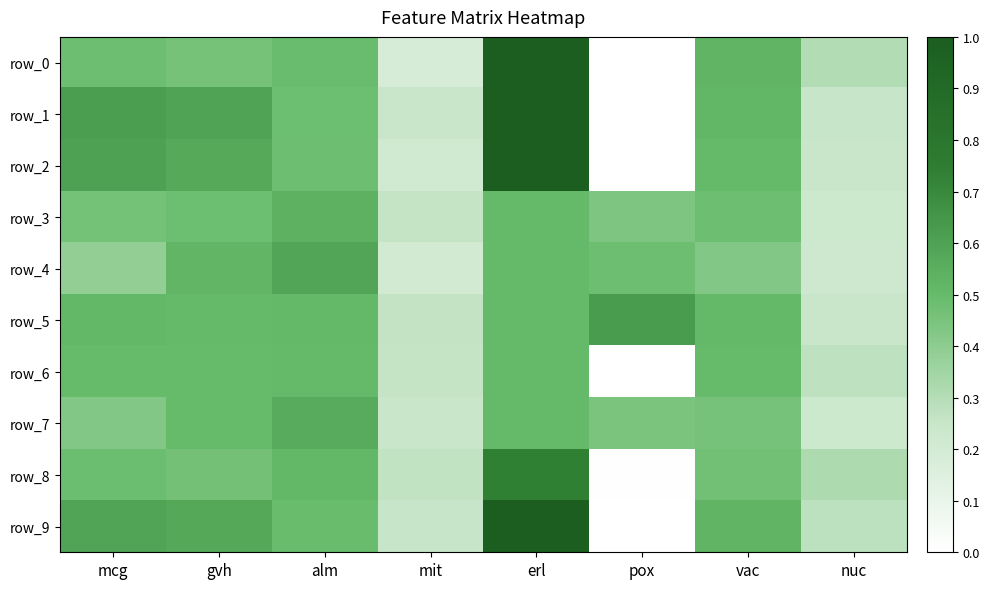

Reading left to right, list all the values displayed in this chart.

row_0: mcg=0.5	gvh=0.5	alm=0.5	mit=0.2	erl=1.0	pox=0.0	vac=0.5	nuc=0.3
row_1: mcg=0.6	gvh=0.6	alm=0.5	mit=0.2	erl=1.0	pox=0.0	vac=0.5	nuc=0.3
row_2: mcg=0.6	gvh=0.6	alm=0.5	mit=0.2	erl=1.0	pox=0.0	vac=0.5	nuc=0.2
row_3: mcg=0.5	gvh=0.5	alm=0.5	mit=0.3	erl=0.5	pox=0.4	vac=0.5	nuc=0.2
row_4: mcg=0.4	gvh=0.5	alm=0.6	mit=0.2	erl=0.5	pox=0.5	vac=0.4	nuc=0.2
row_5: mcg=0.5	gvh=0.5	alm=0.5	mit=0.3	erl=0.5	pox=0.6	vac=0.5	nuc=0.2
row_6: mcg=0.5	gvh=0.5	alm=0.5	mit=0.3	erl=0.5	pox=0.0	vac=0.5	nuc=0.3
row_7: mcg=0.4	gvh=0.5	alm=0.6	mit=0.2	erl=0.5	pox=0.4	vac=0.5	nuc=0.2
row_8: mcg=0.5	gvh=0.5	alm=0.5	mit=0.3	erl=0.7	pox=0.0	vac=0.5	nuc=0.3
row_9: mcg=0.6	gvh=0.6	alm=0.5	mit=0.3	erl=1.0	pox=0.0	vac=0.5	nuc=0.3